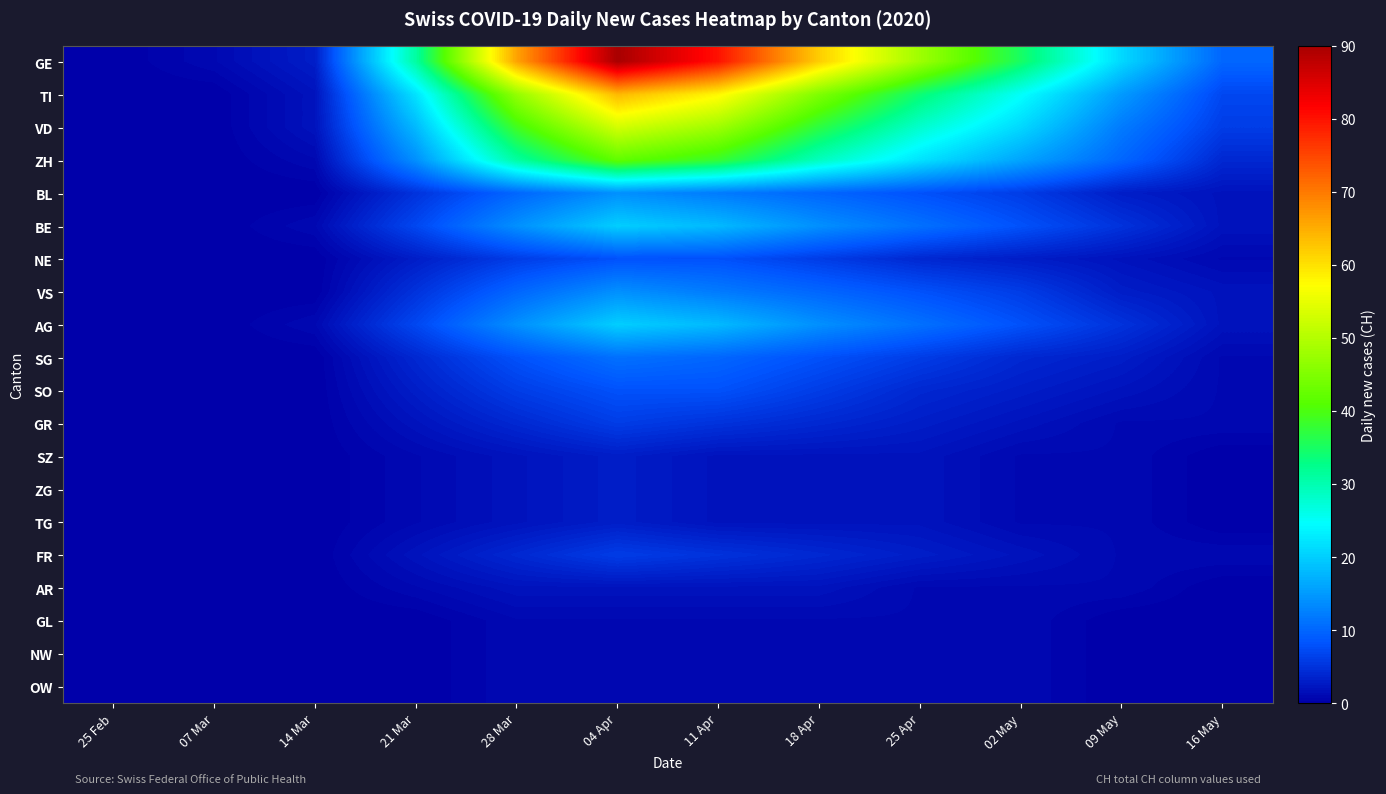

At which category does the chart reach its minimum across all series?

25 Feb